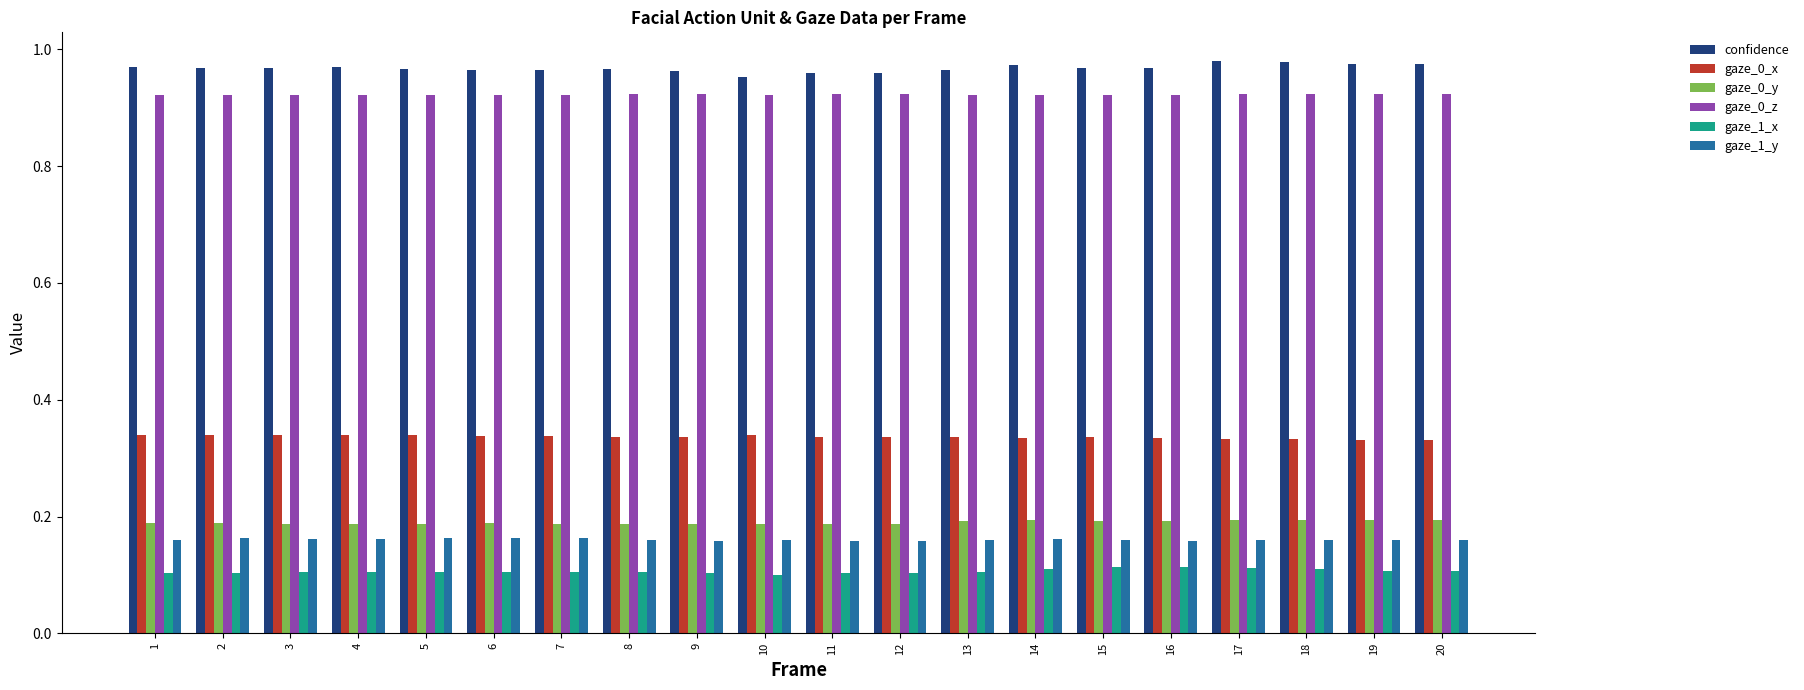

At how many categories does at least one series exceed 0?

20